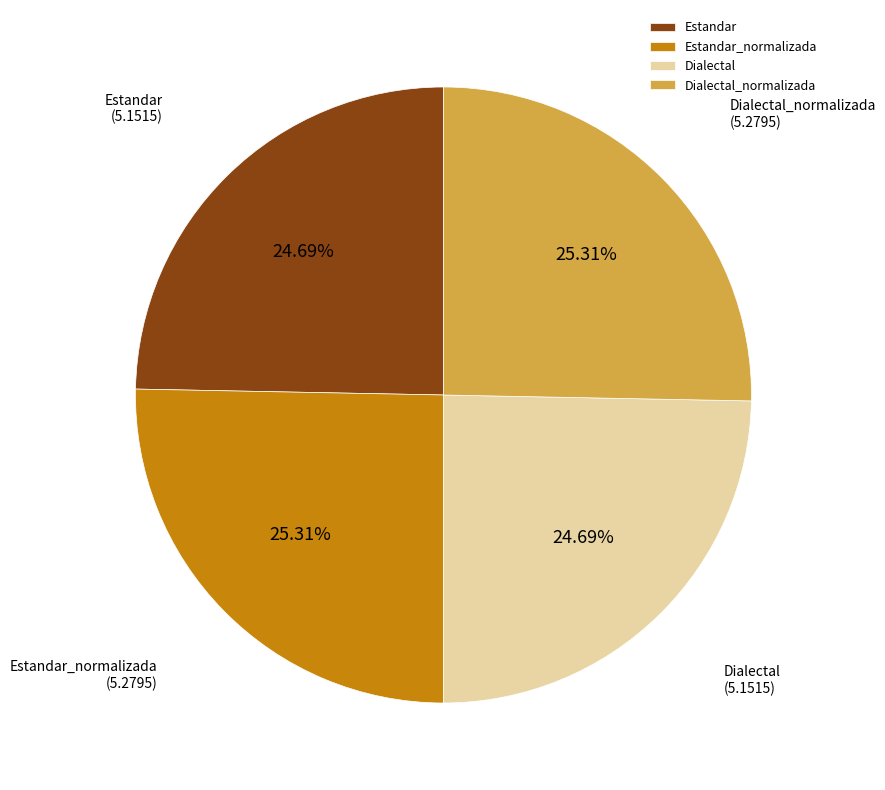

To the nearest percent, what percentage of the pie is Dialectal_normalizada?

25%